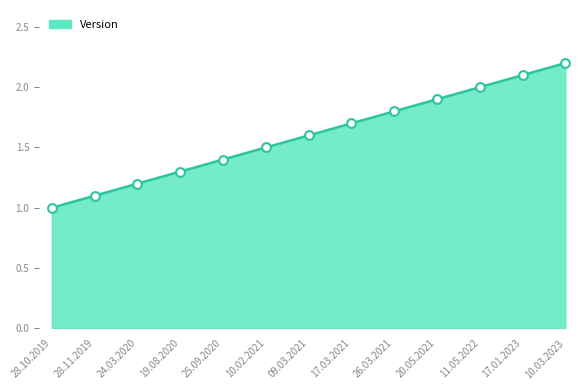

What is the change in value from 28.10.2019 to 10.03.2023?

+1.2